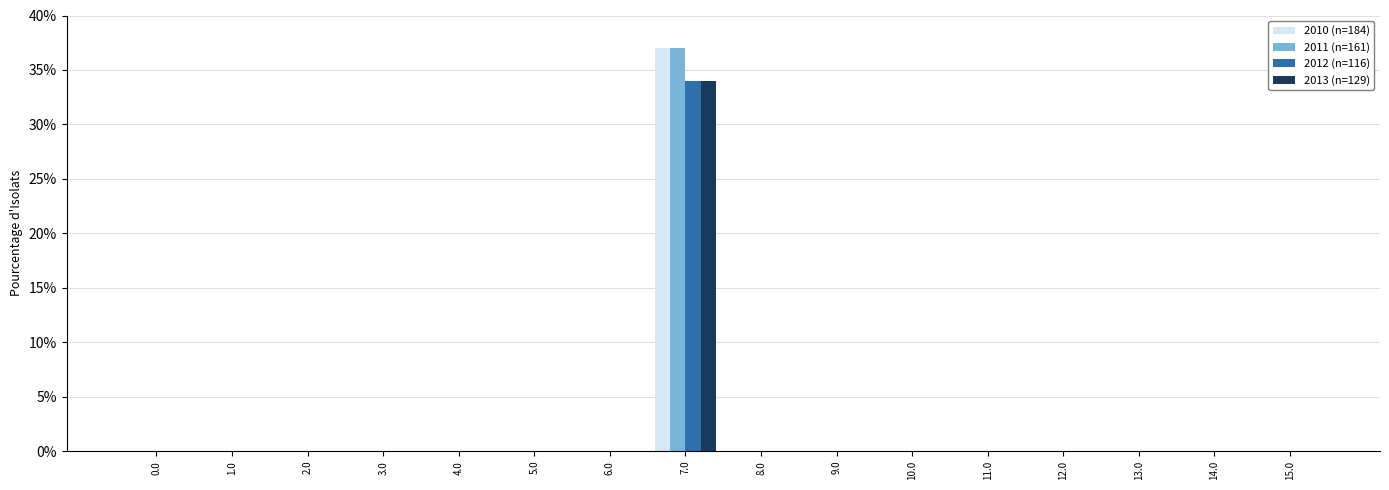

Reading left to right, what are all the values shown in this chart?

2010 (n=184): 0.0	0.0	0.0	0.0	0.0	0.0	0.0	0.4	0.0	0.0	0.0	0.0	0.0	0.0	0.0	0.0
2011 (n=161): 0.0	0.0	0.0	0.0	0.0	0.0	0.0	0.4	0.0	0.0	0.0	0.0	0.0	0.0	0.0	0.0
2012 (n=116): 0.0	0.0	0.0	0.0	0.0	0.0	0.0	0.3	0.0	0.0	0.0	0.0	0.0	0.0	0.0	0.0
2013 (n=129): 0.0	0.0	0.0	0.0	0.0	0.0	0.0	0.3	0.0	0.0	0.0	0.0	0.0	0.0	0.0	0.0